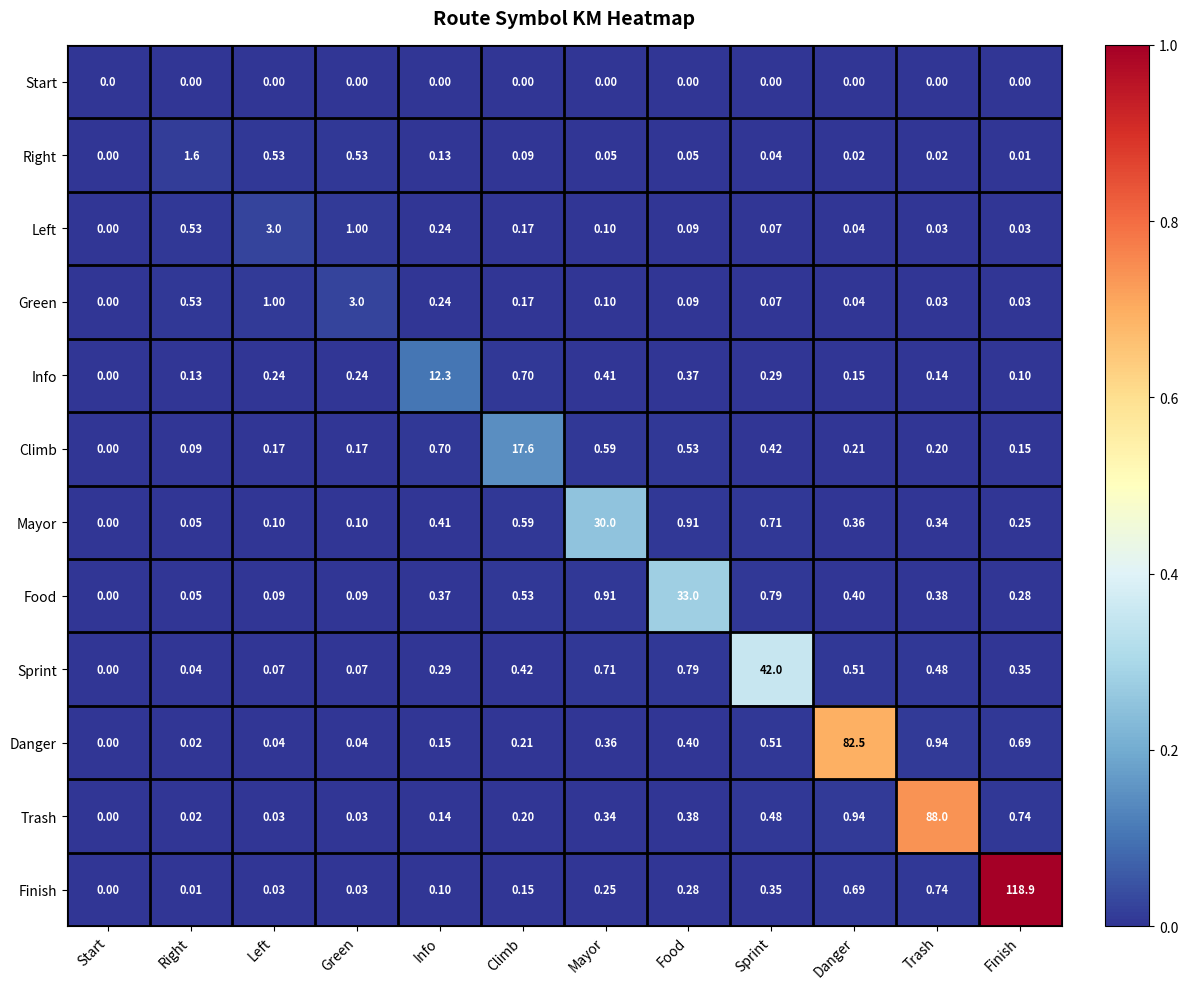

Which series has the largest range (max minus min)?

Finish